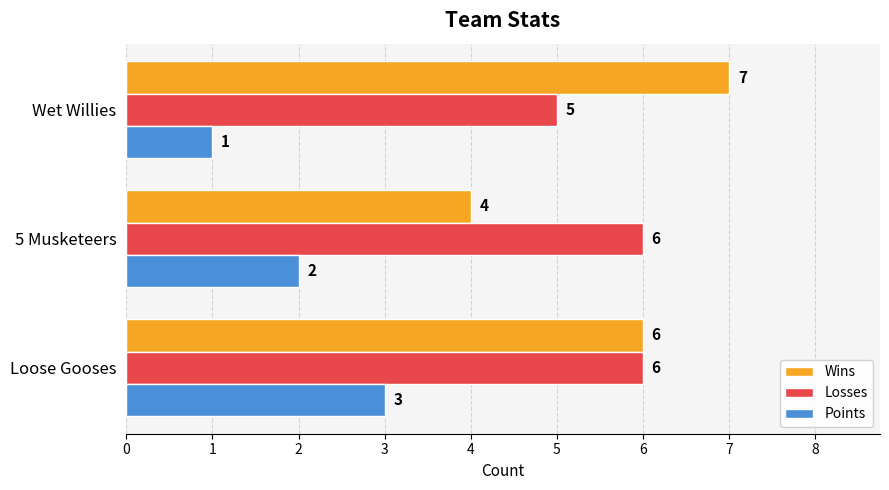

Is it true that Wins equals 3 at 5 Musketeers?

False